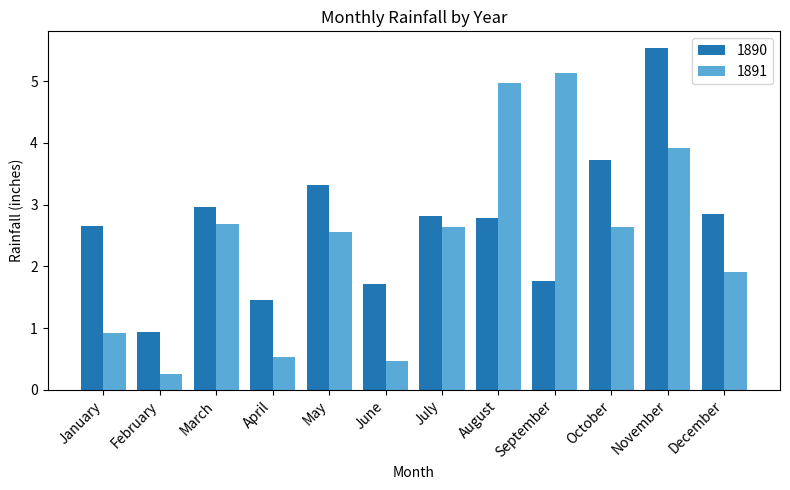

Which category has the lowest value across all series?

February